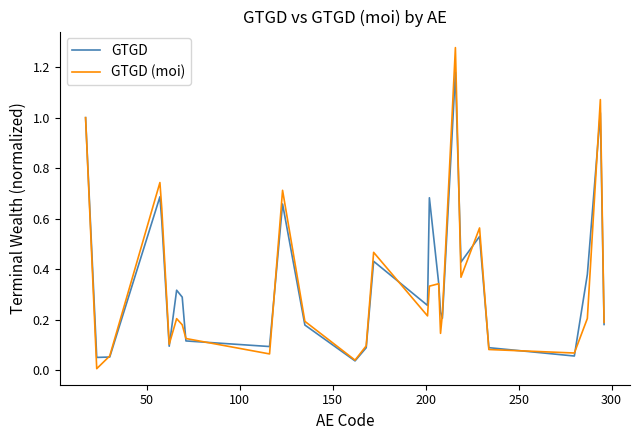

True or false: GTGD and GTGD (moi) cross at least once.

True